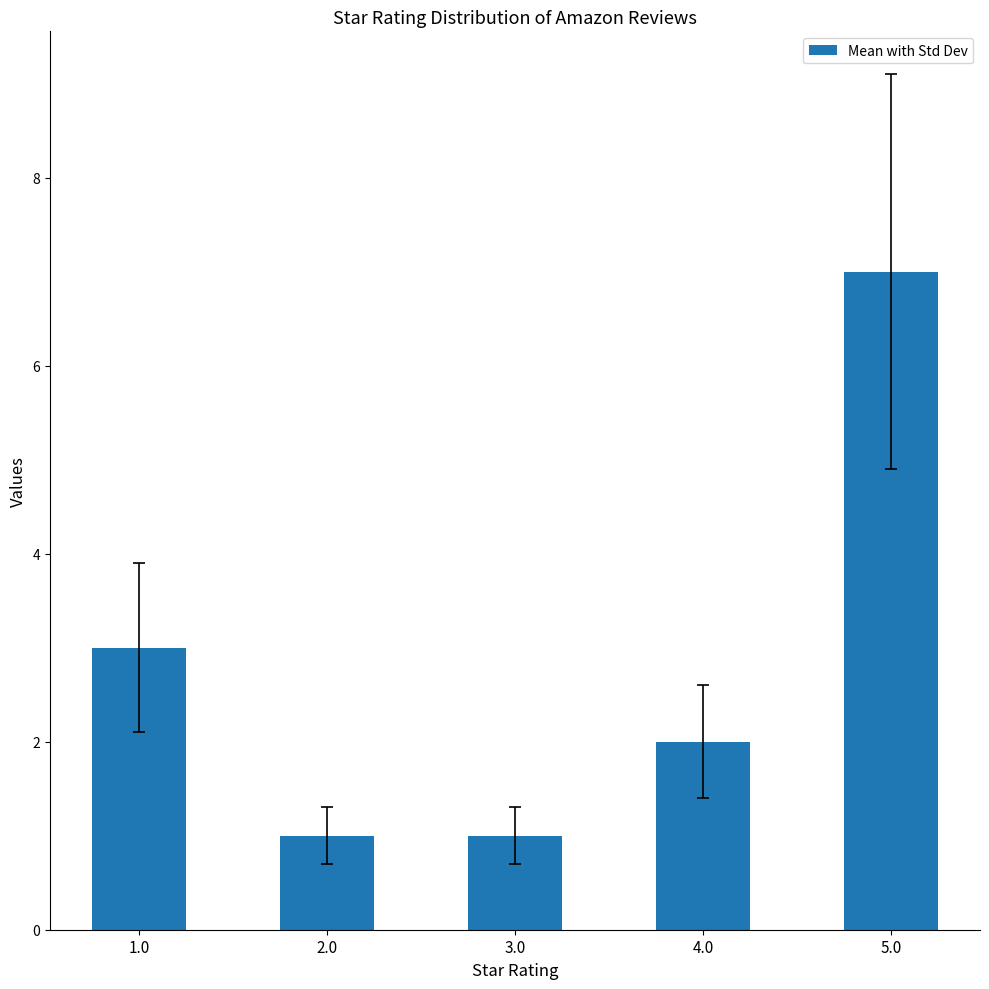

What is the label of the 4th bar from the left?

4.0